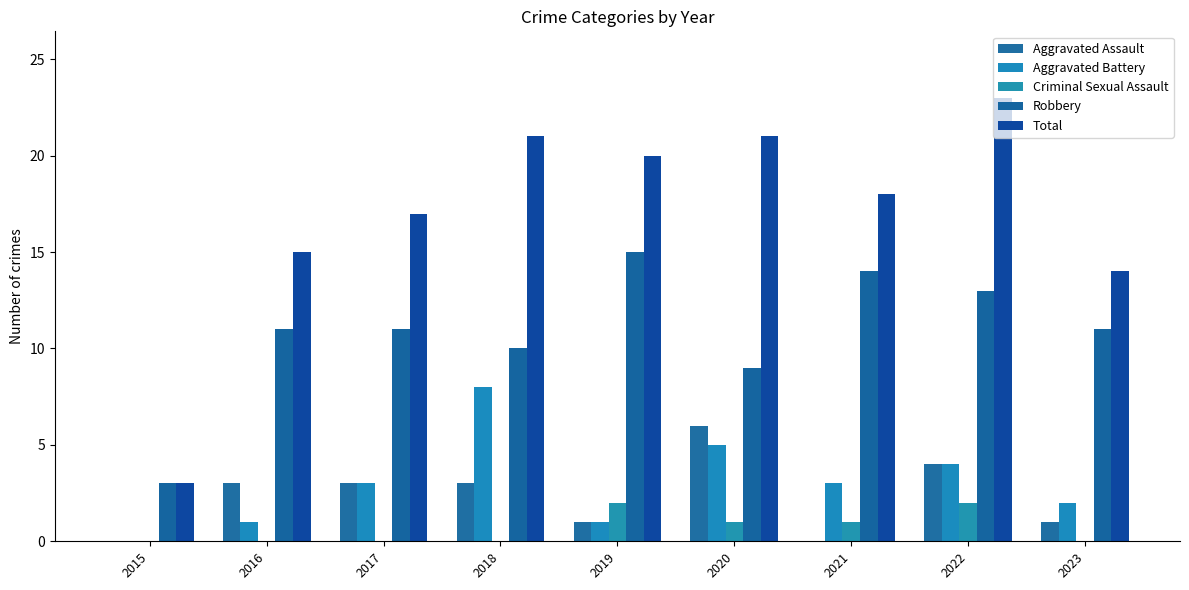

At which label does Total first exceed 18?

2018